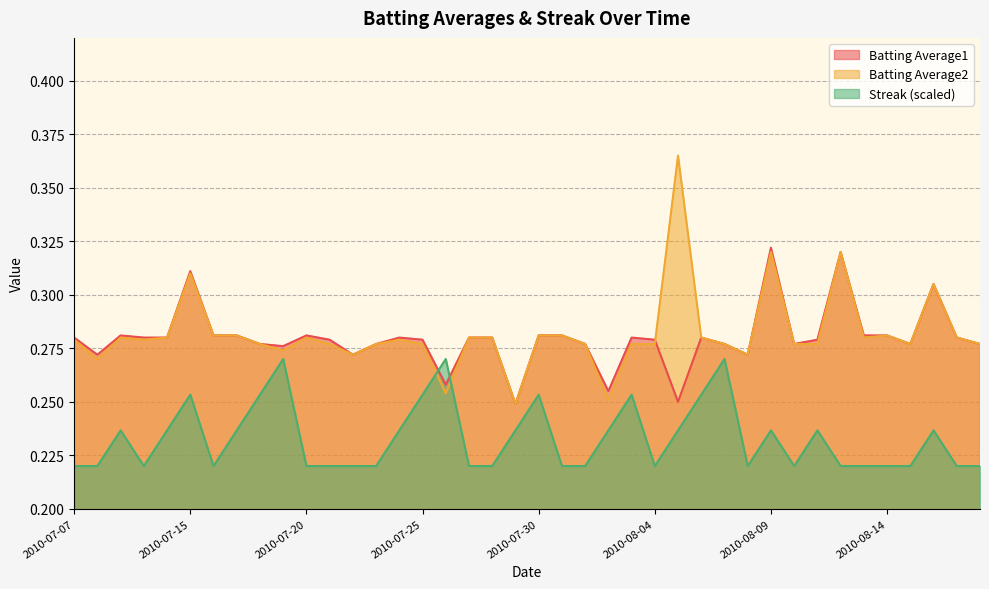

Reading right to left, transcribe all the data shown in this chart.

Batting Average1: 0.3	0.3	0.3	0.3	0.3	0.3	0.3	0.3	0.3	0.3	0.3	0.3	0.3	0.2	0.3	0.3	0.3	0.3	0.3	0.3	0.2	0.3	0.3	0.3	0.3	0.3	0.3	0.3	0.3	0.3	0.3	0.3	0.3	0.3	0.3	0.3	0.3	0.3	0.3	0.3
Batting Average2: 0.3	0.3	0.3	0.3	0.3	0.3	0.3	0.3	0.3	0.3	0.3	0.3	0.3	0.4	0.3	0.3	0.3	0.3	0.3	0.3	0.2	0.3	0.3	0.3	0.3	0.3	0.3	0.3	0.3	0.3	0.3	0.3	0.3	0.3	0.3	0.3	0.3	0.3	0.3	0.3
Streak: 0.2	0.2	0.2	0.2	0.2	0.2	0.2	0.2	0.2	0.2	0.2	0.3	0.3	0.2	0.2	0.3	0.2	0.2	0.2	0.3	0.2	0.2	0.2	0.3	0.3	0.2	0.2	0.2	0.2	0.2	0.3	0.3	0.2	0.2	0.3	0.2	0.2	0.2	0.2	0.2